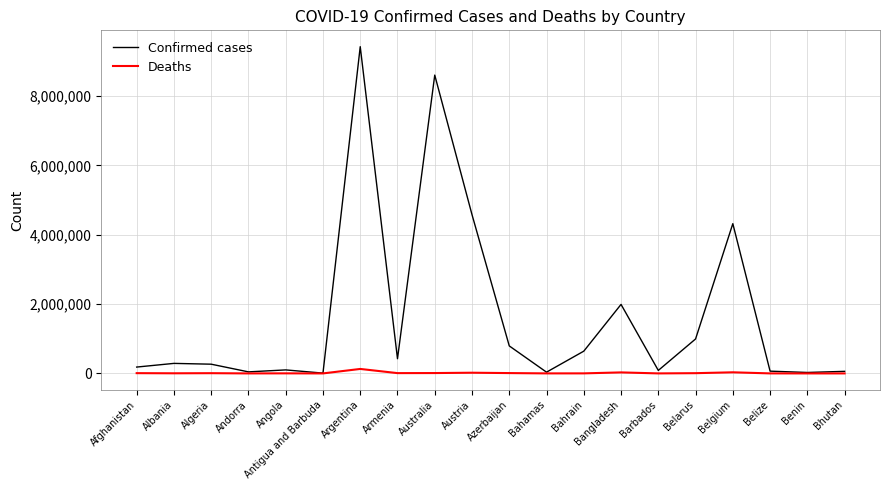

The Confirmed cases series shows 9426171 at Argentina. True or false?

True